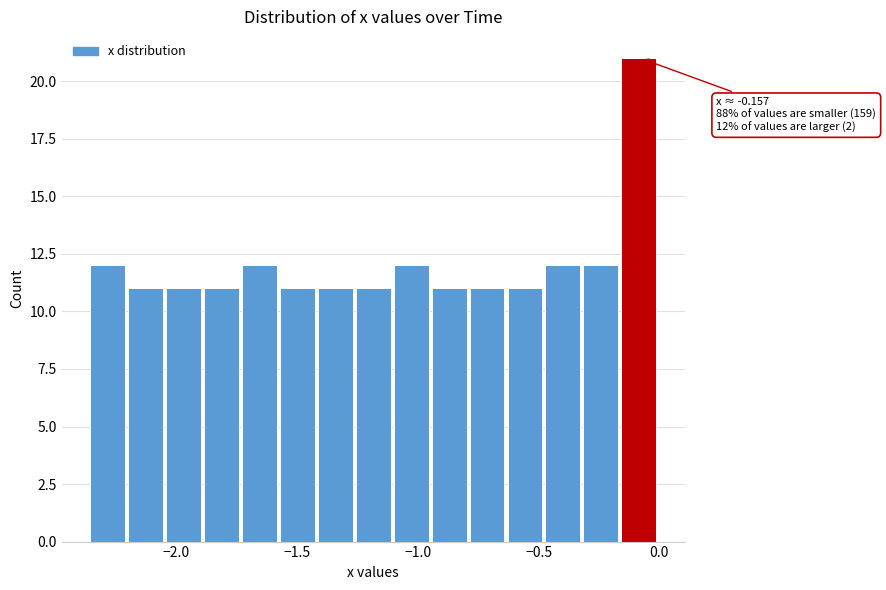

Around what value on the x-axis is the tallest bar? Give the approximate position of its centre, as read against the axis.

-0.10